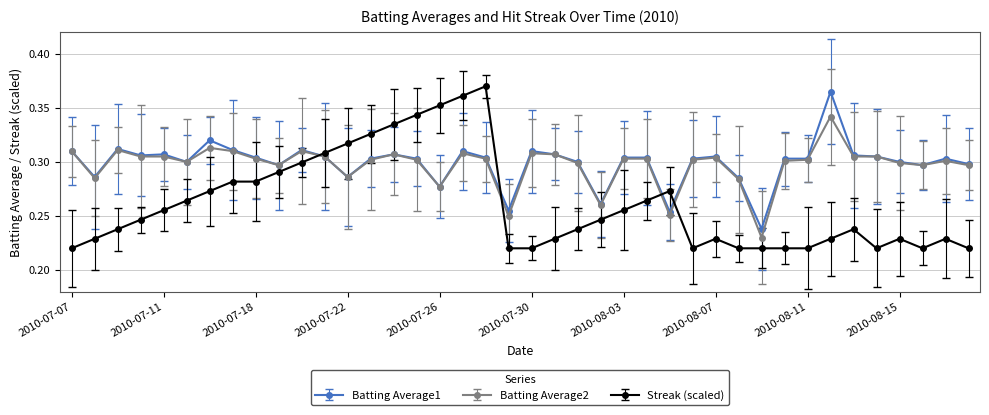

What is the sum of all Batting Average1 values?

12.0